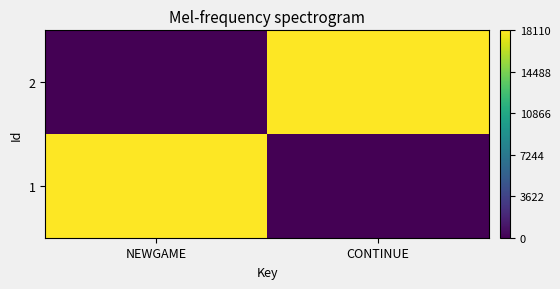

At how many categories does at least one series exceed 1344?

2